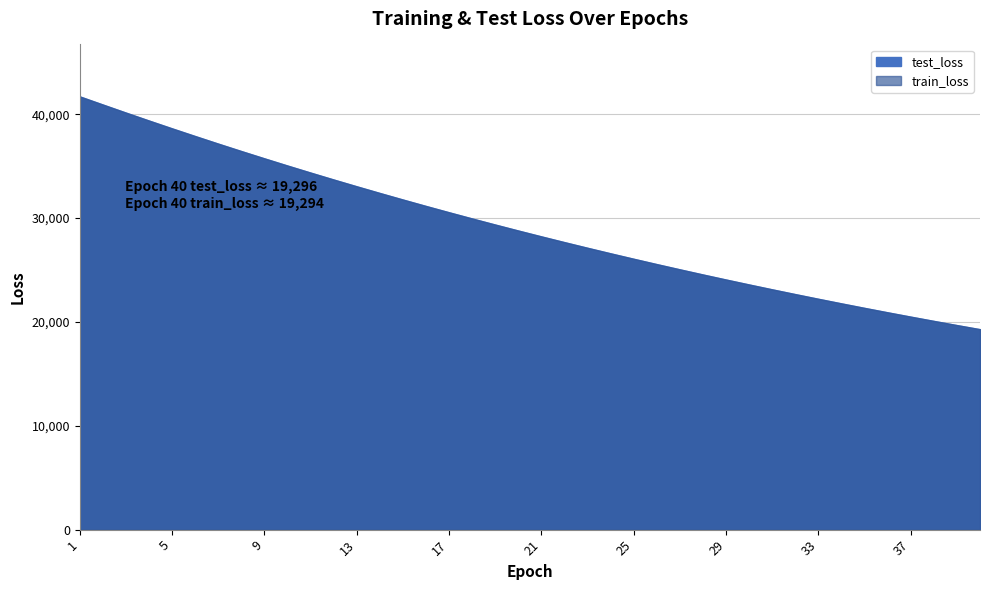

What are all the series names shown in the legend?

test_loss, train_loss